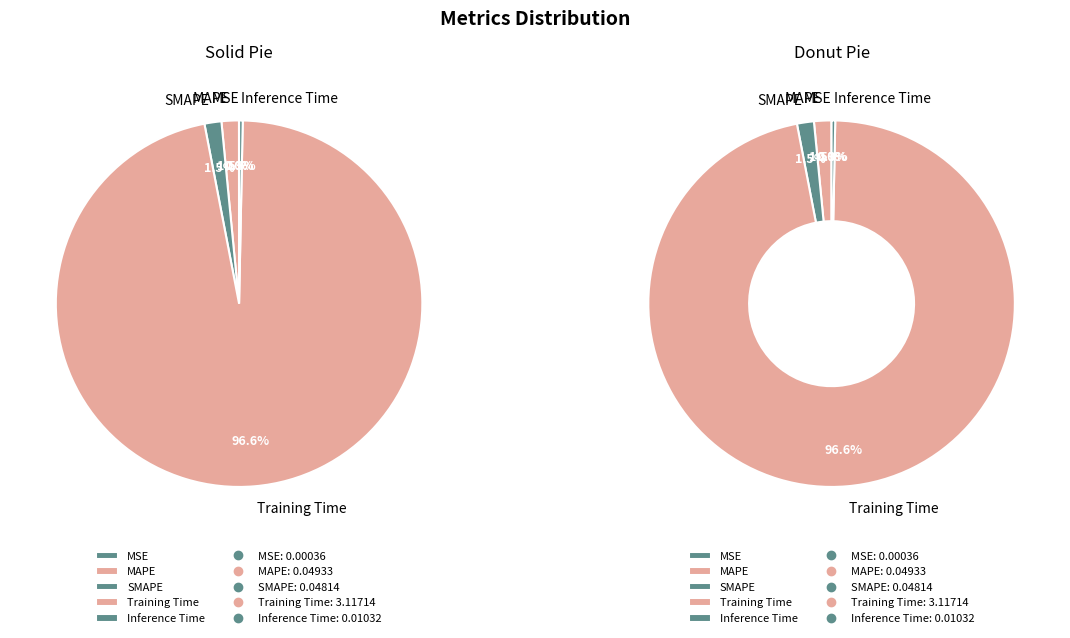

Rank the categories by value from highest to lowest.

Training Time, MAPE, SMAPE, Inference Time, MSE